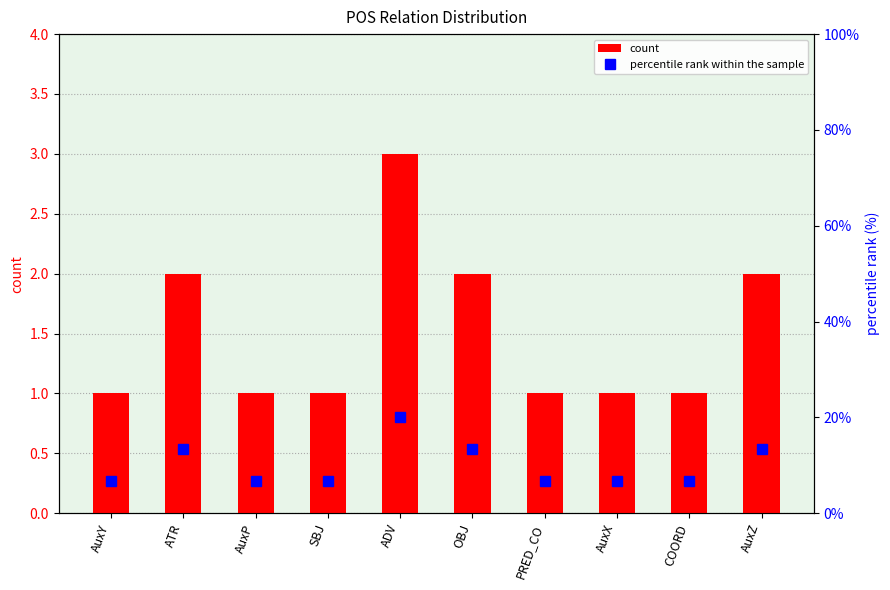

Is it true that count equals 2.0 at AuxZ?

True